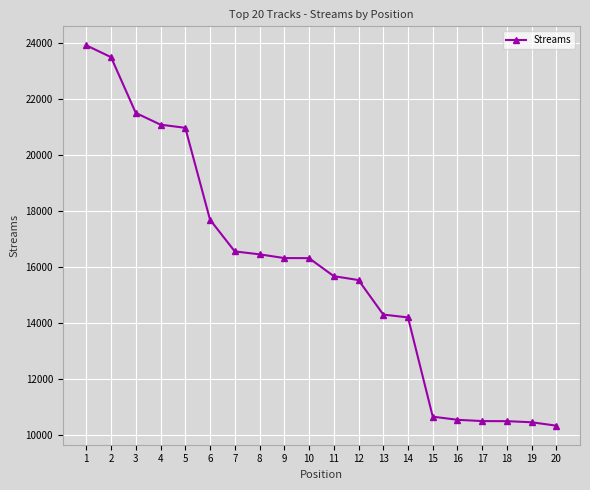

What is the difference between the values at 20 and 7?

6226